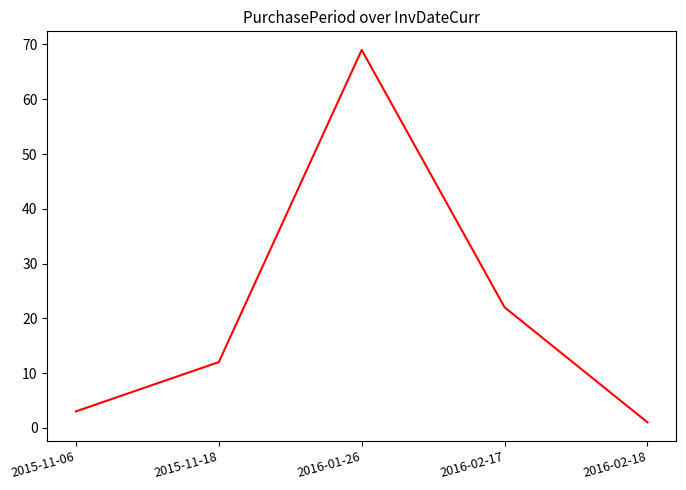

What position from the right is 2015-11-06?

5